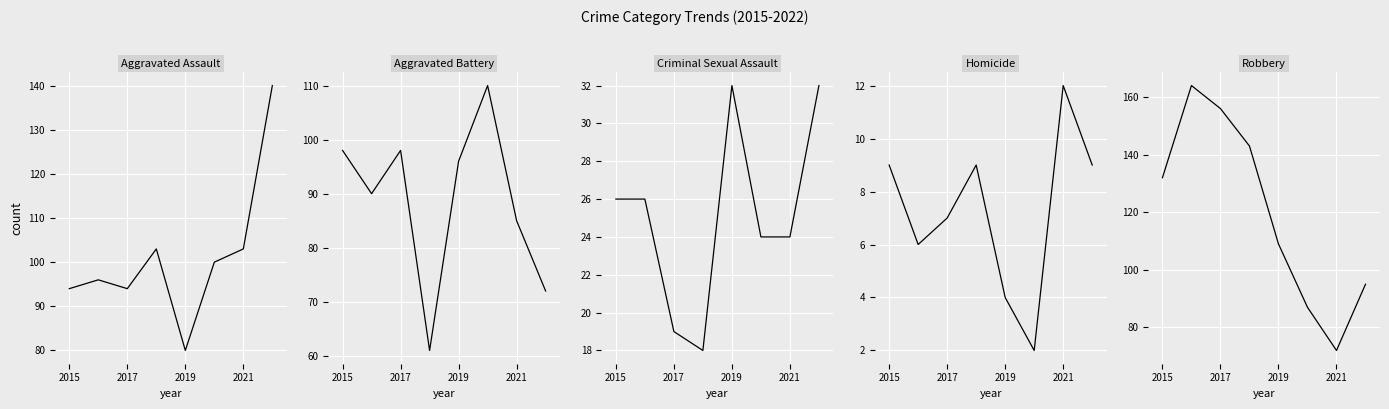

How many data points does each series have?

8